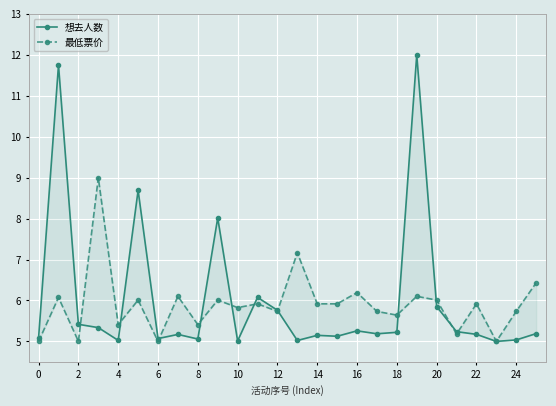

What is the difference between the maximum and minimum values in the 最低票价 series?

4.0